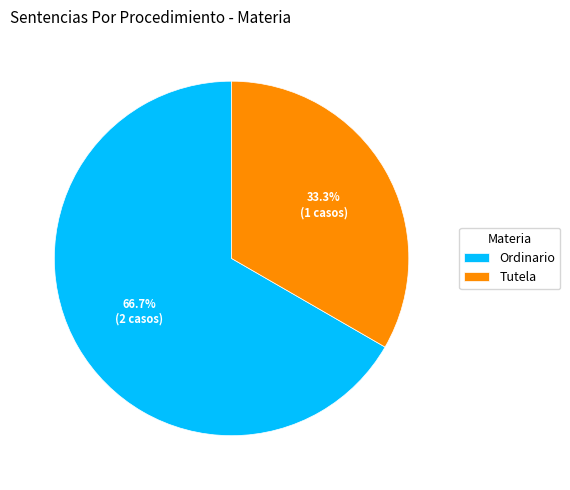

Combined, do Tutela and Ordinario account for over 50%?

Yes